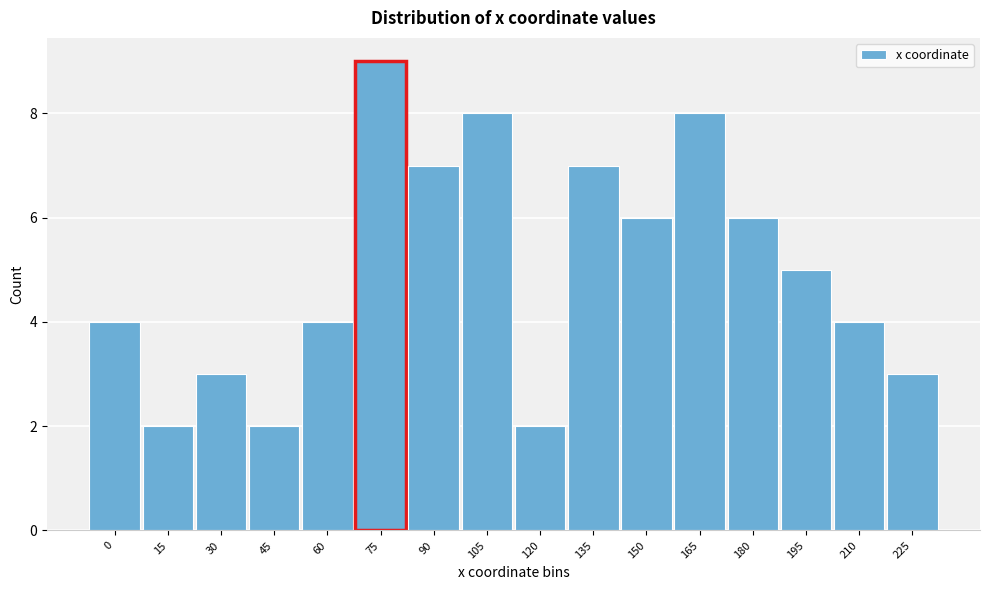

Reading left to right, what are all the values shown in this chart?

4	2	3	2	4	9	7	8	2	7	6	8	6	5	4	3